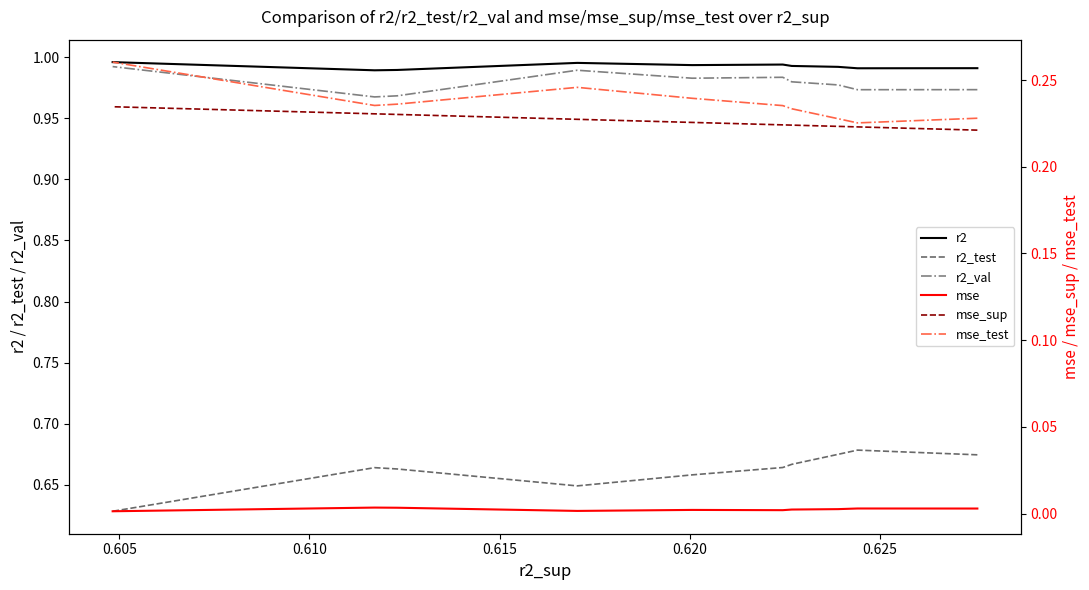

What is the difference between the highest and lowest values at 0.625?

1.0